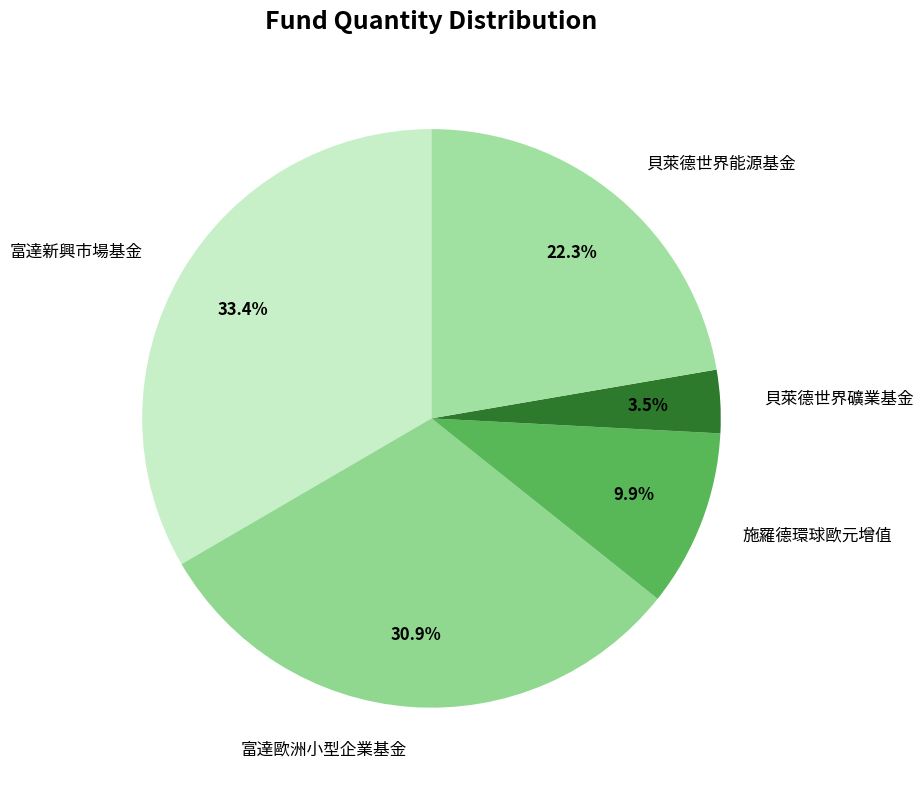

What is the total percentage of 富達新興市場基金 and 施羅德環球歐元增值?

43.3%